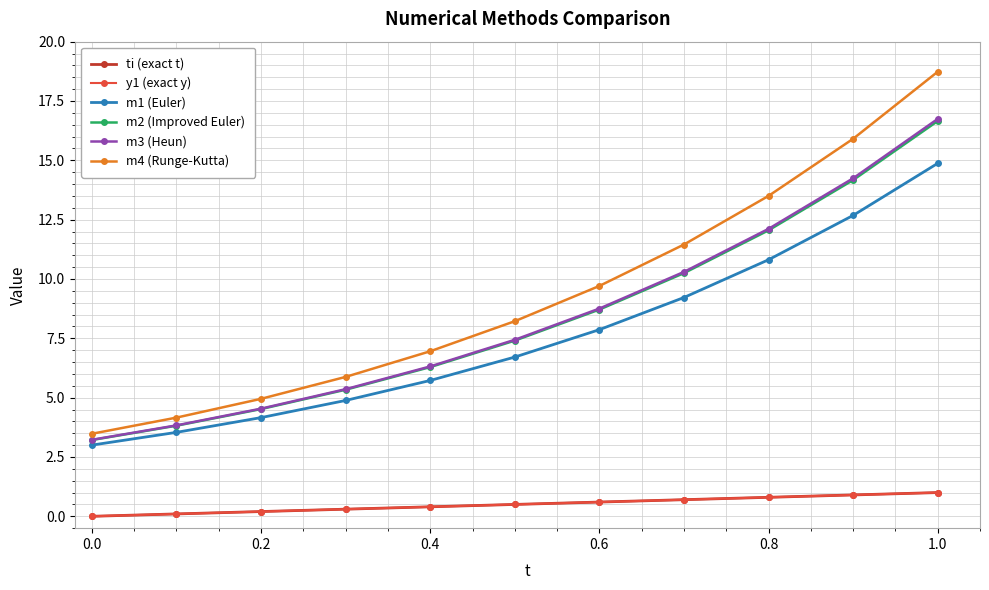

How many data points does each series have?

11